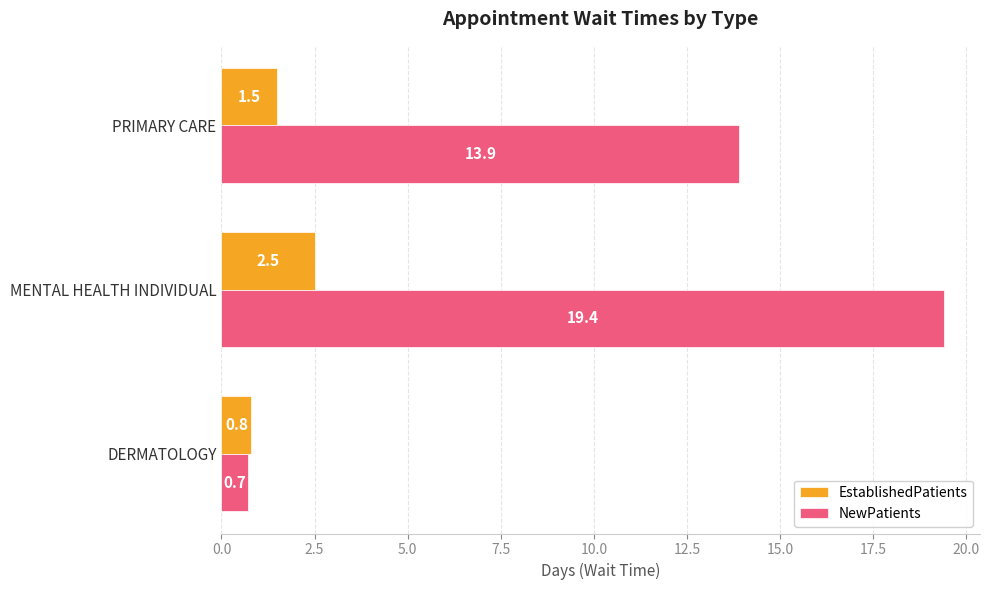

Which series has the largest range (max minus min)?

NewPatients